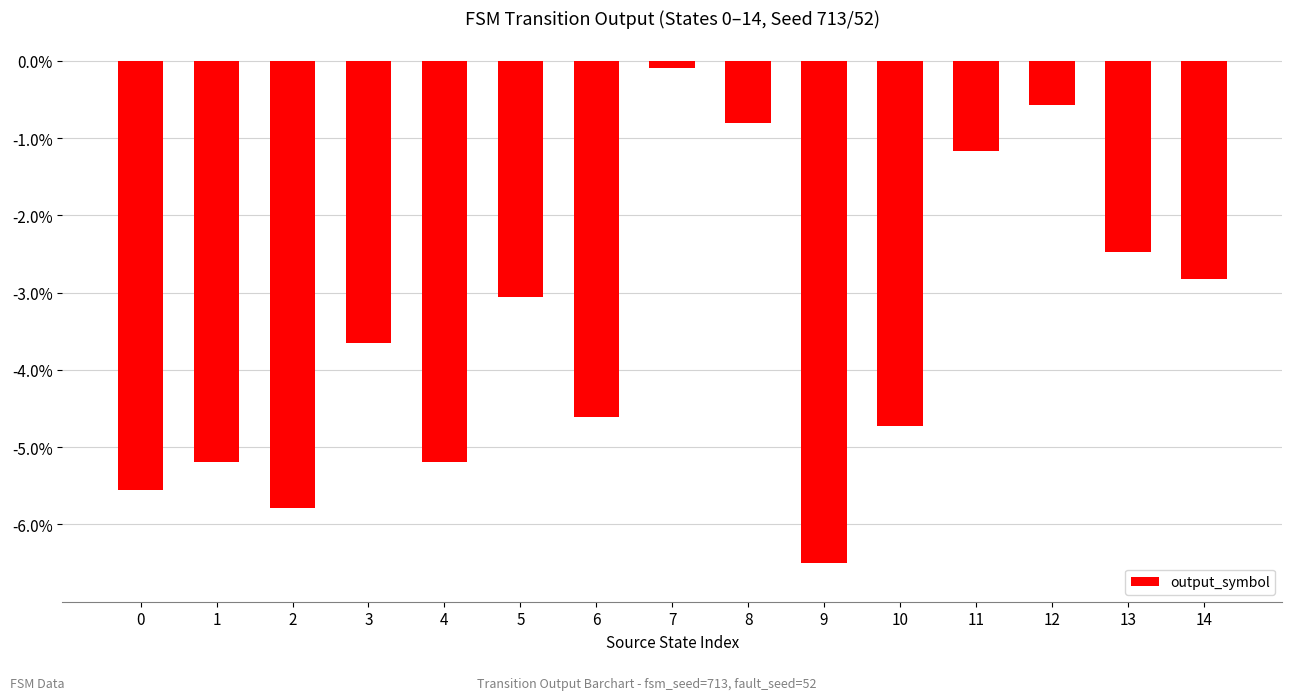

What value does the data have at 9?

-6.5